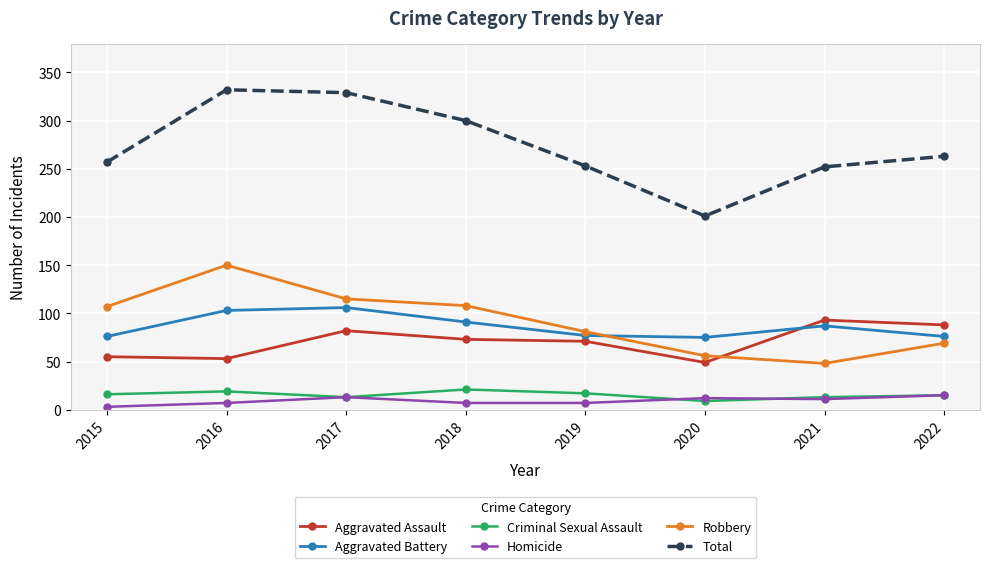

True or false: Homicide and Aggravated Assault intersect in this chart.

False